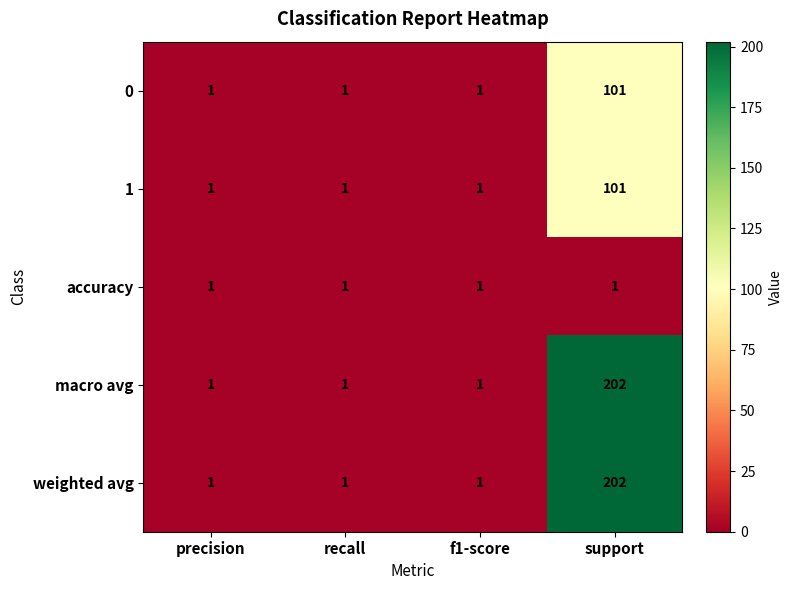

Is it true that weighted avg equals 1 at precision?

True